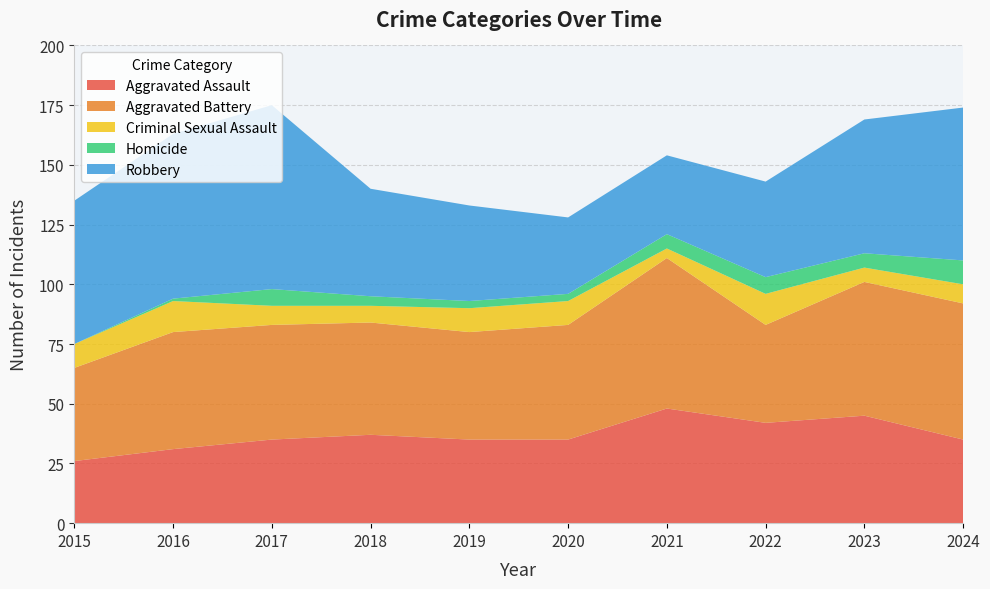

Reading left to right, extract all data points from this chart.

Aggravated Assault: 2015=26	2016=31	2017=35	2018=37	2019=35	2020=35	2021=48	2022=42	2023=45	2024=35
Aggravated Battery: 2015=39	2016=49	2017=48	2018=47	2019=45	2020=48	2021=63	2022=41	2023=56	2024=57
Criminal Sexual Assault: 2015=10	2016=13	2017=8	2018=7	2019=10	2020=10	2021=4	2022=13	2023=6	2024=8
Homicide: 2015=0	2016=1	2017=7	2018=4	2019=3	2020=3	2021=6	2022=7	2023=6	2024=10
Robbery: 2015=60	2016=69	2017=77	2018=45	2019=40	2020=32	2021=33	2022=40	2023=56	2024=64